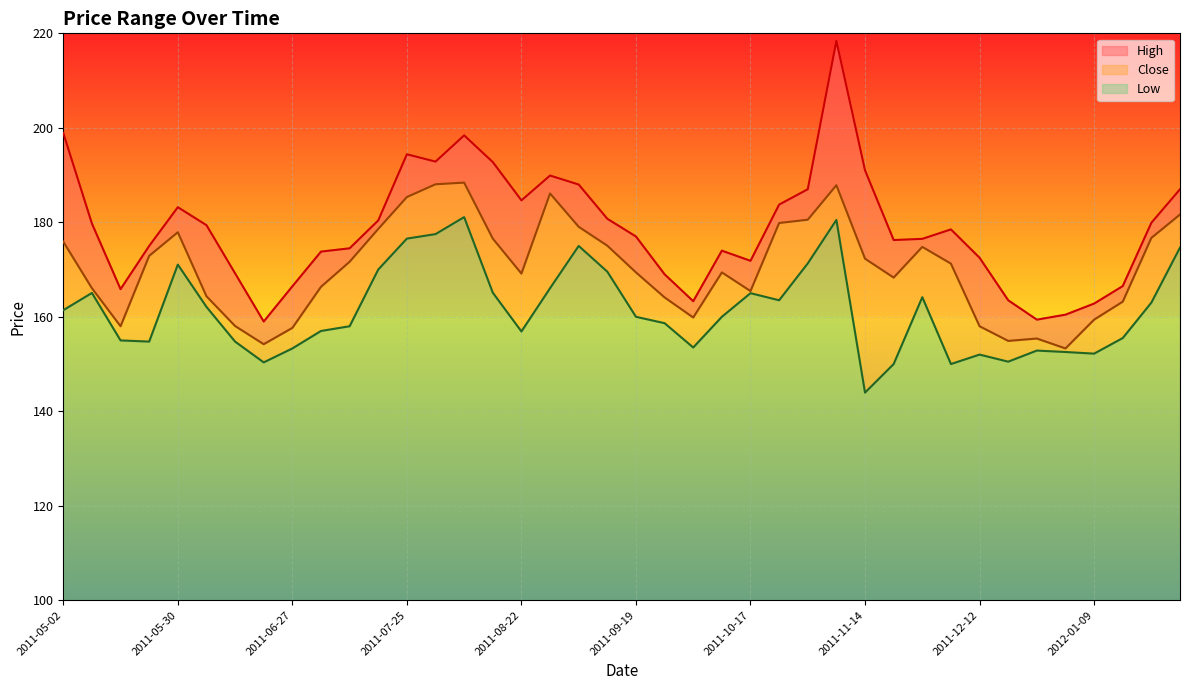

What are all the series names shown in the legend?

High line, Close line, Low line